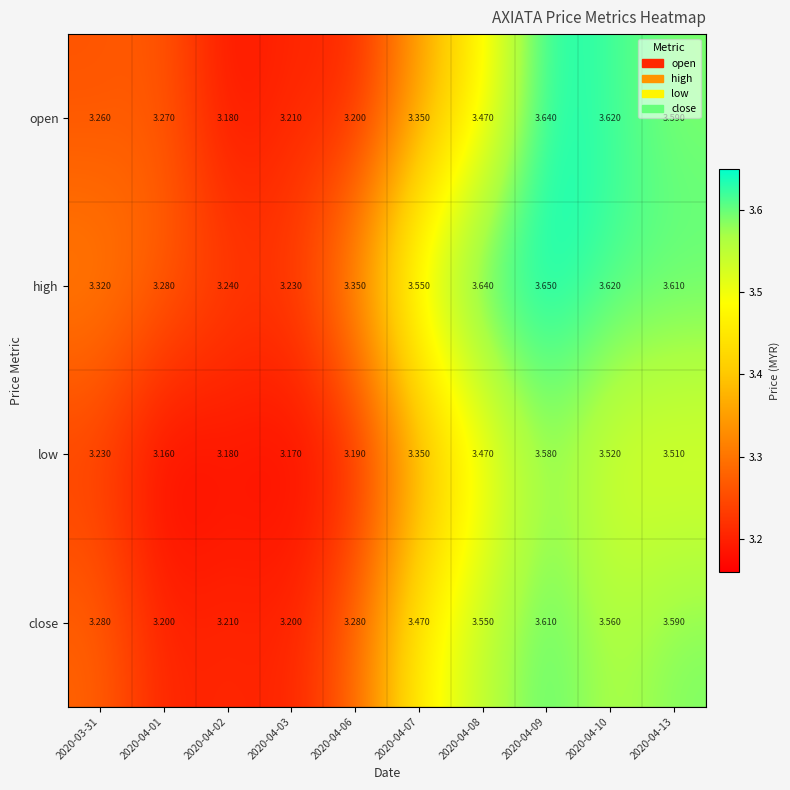

Rank the series by their maximum value, from highest to lowest.

high, open, close, low